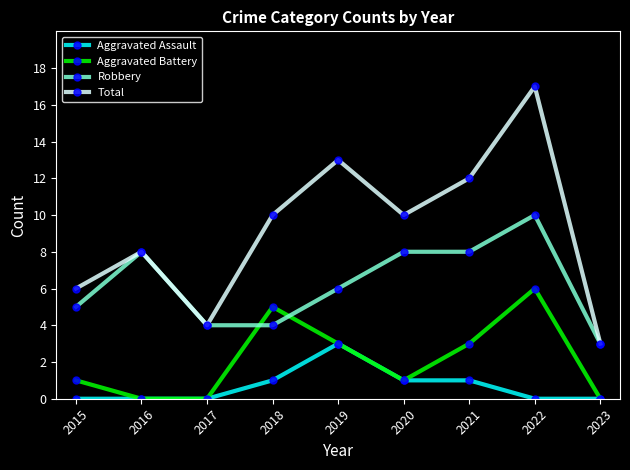

Reading left to right, extract all data points from this chart.

Aggravated Assault: 0	0	0	1	3	1	1	0	0
Aggravated Battery: 1	0	0	5	3	1	3	6	0
Robbery: 5	8	4	4	6	8	8	10	3
Total: 6	8	4	10	13	10	12	17	3